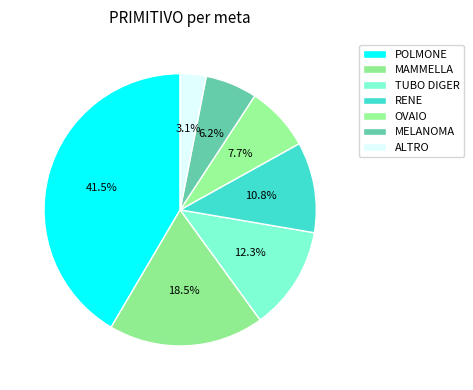

What is the largest slice in the pie chart?

POLMONE